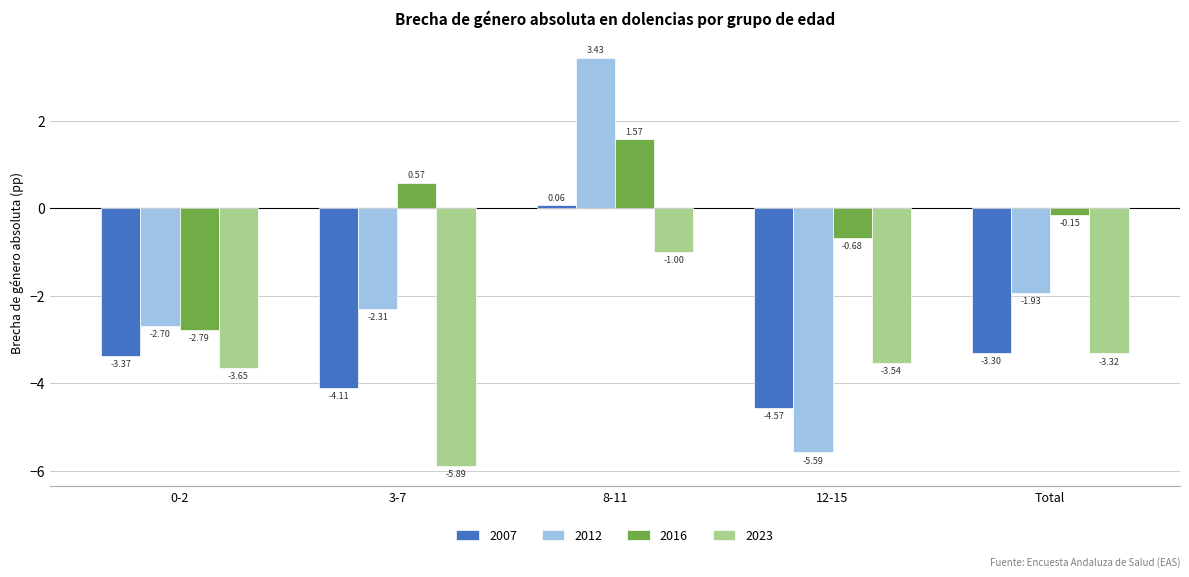

At which category is the sum across all series the highest?

8-11